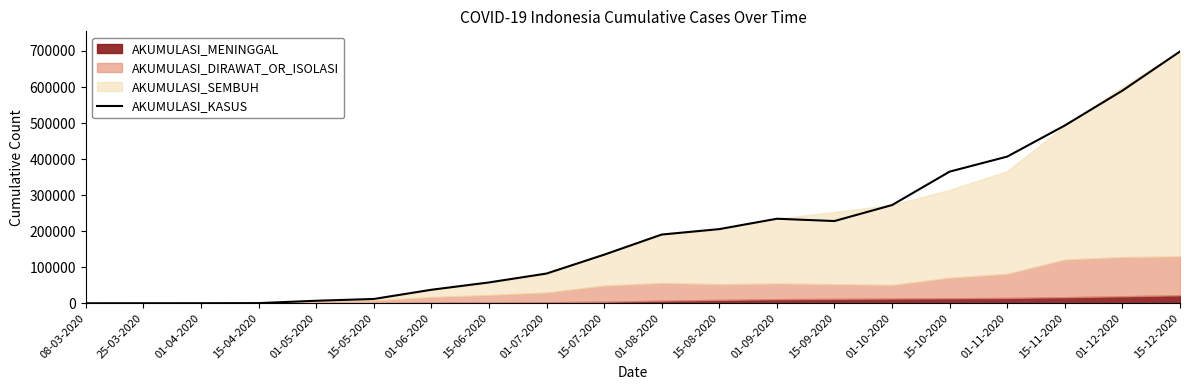

Reading left to right, transcribe all the data shown in this chart.

1	48	137	417	6964	11867	37420	57770	82428	134754	190665	205748	234511	228124	272471	365240	406945	493308	590001	698618